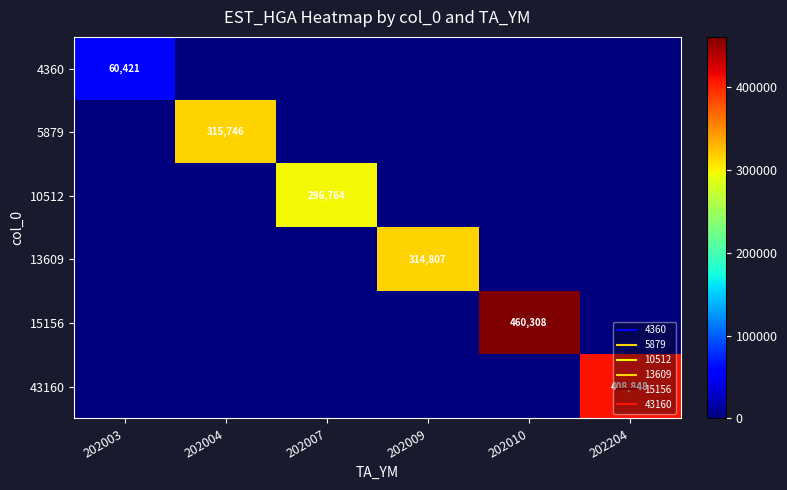

True or false: 10512 has a value of 0 at 202204.

True